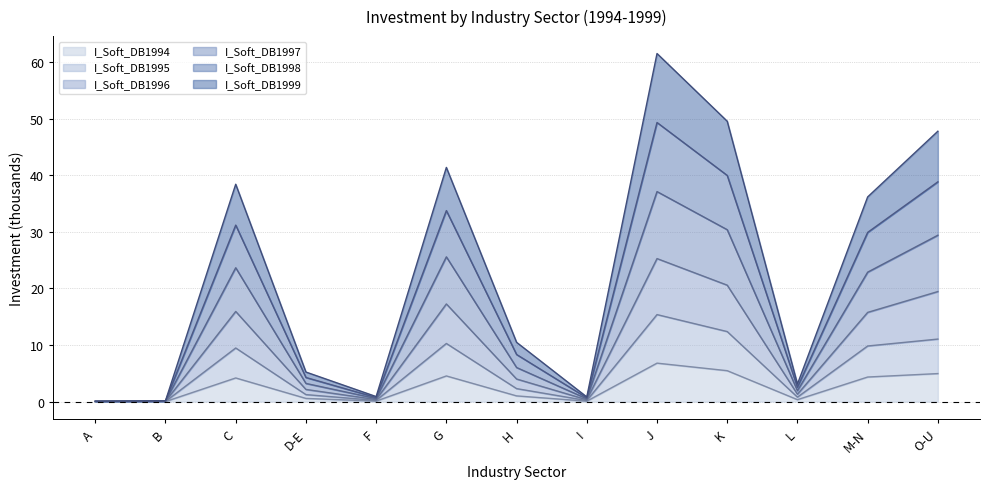

What is the average value of the I_Soft_DB1994 series?

2.5